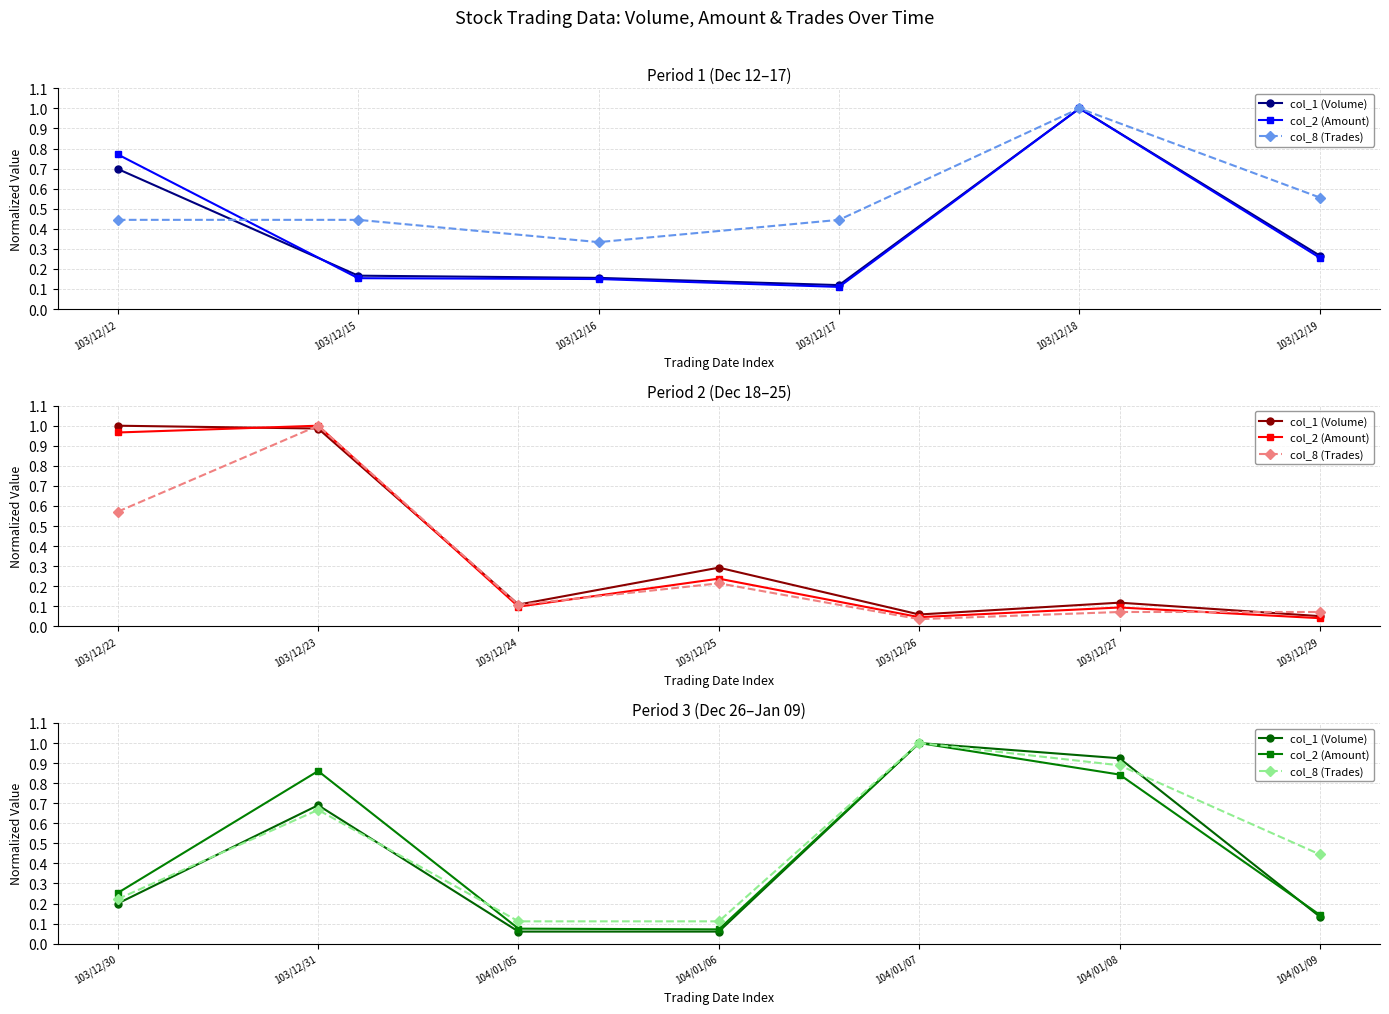

True or false: col_2 (Amount) has more than 2 points higher than both neighbors.

False